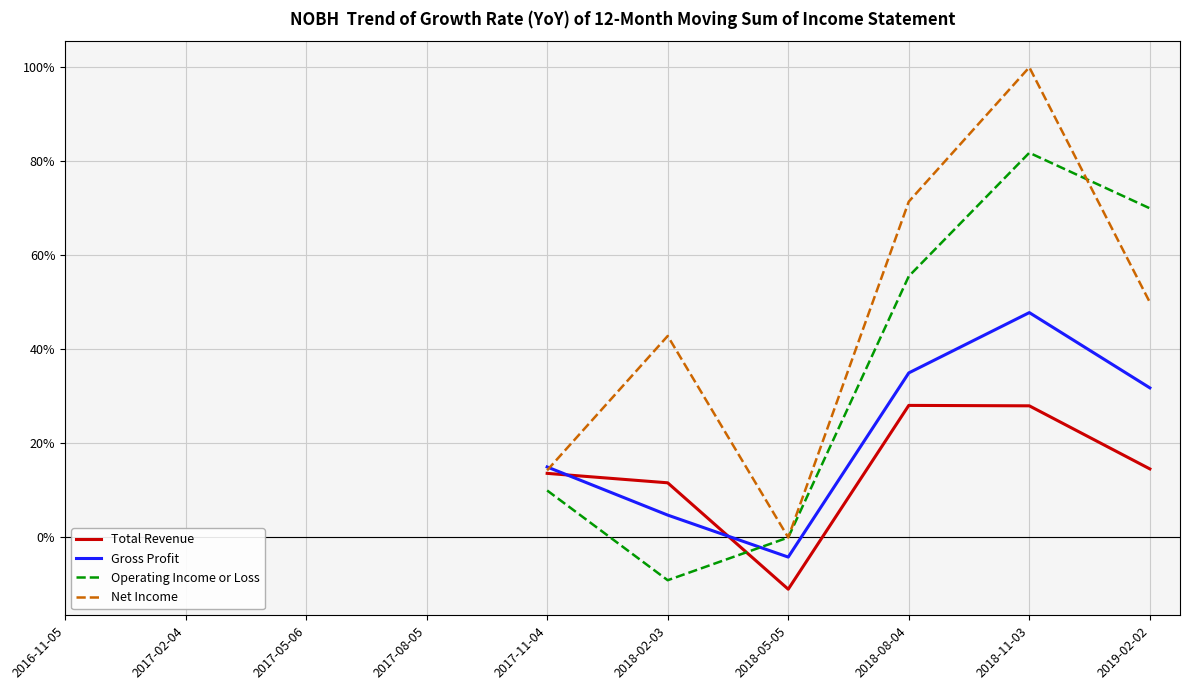

True or false: Operating Income or Loss and Total Revenue cross at least once.

True